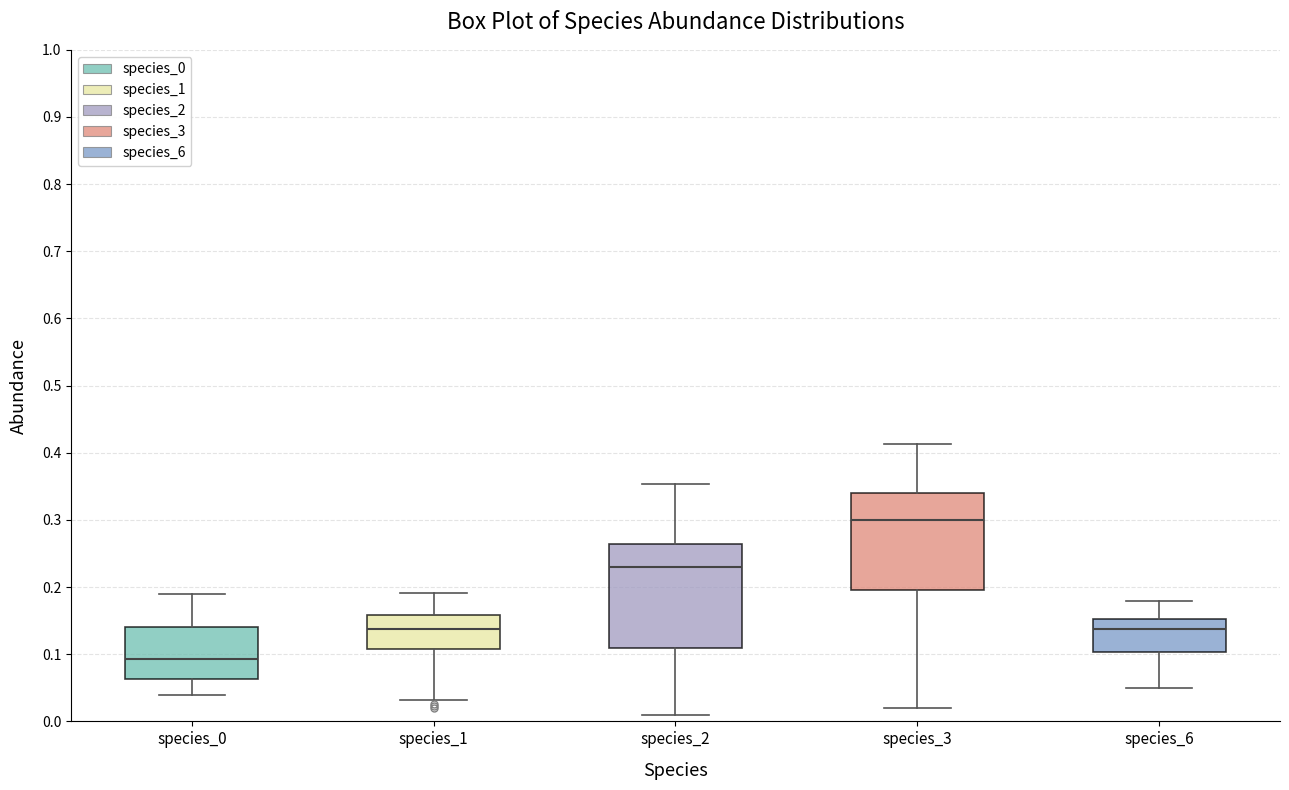

Reading left to right, transcribe this box plot: for each box, give where its median line is, the range the box spans, and where its two whiskers end, as read against the y-axis. The values are not printed on the chart, so give them approximately, as read against the axis.

species_0: median 0.09, box 0.06 to 0.14, whiskers 0.04 to 0.19
species_1: median 0.14, box 0.11 to 0.16, whiskers 0.03 to 0.19
species_2: median 0.23, box 0.11 to 0.26, whiskers 0.01 to 0.35
species_3: median 0.30, box 0.20 to 0.34, whiskers 0.02 to 0.41
species_6: median 0.14, box 0.10 to 0.15, whiskers 0.05 to 0.18